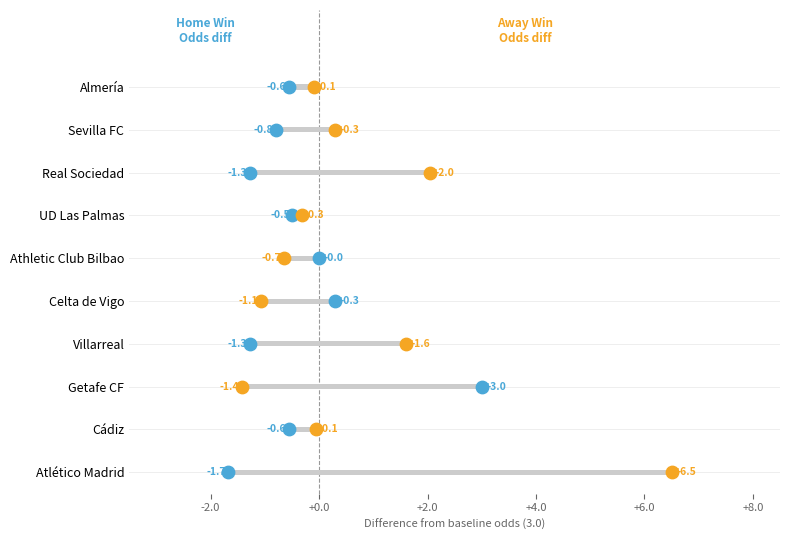

Is the value of Odd_A_FT at Getafe CF greater than the value of Odd_H_FT at Athletic Club Bilbao?

No